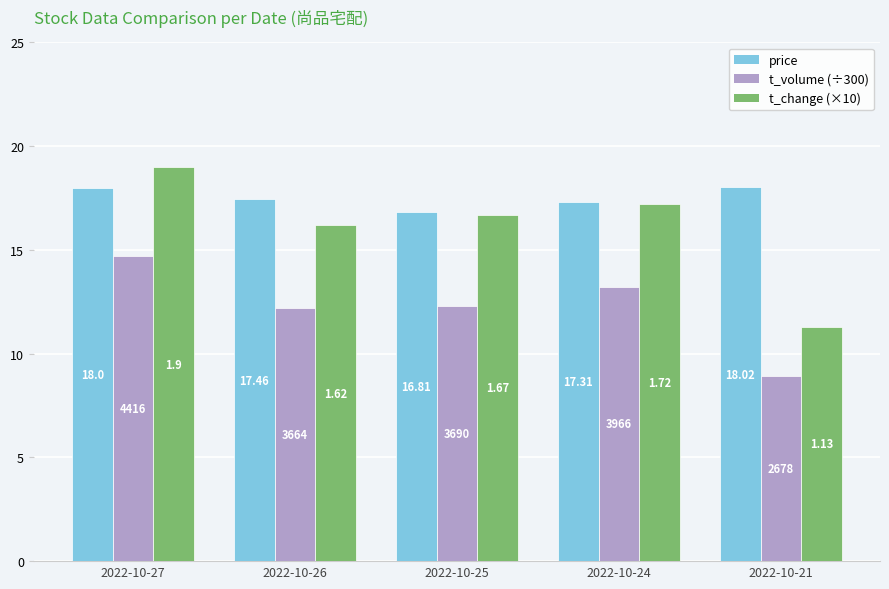

Which category has the lowest value across all series?

2022-10-21